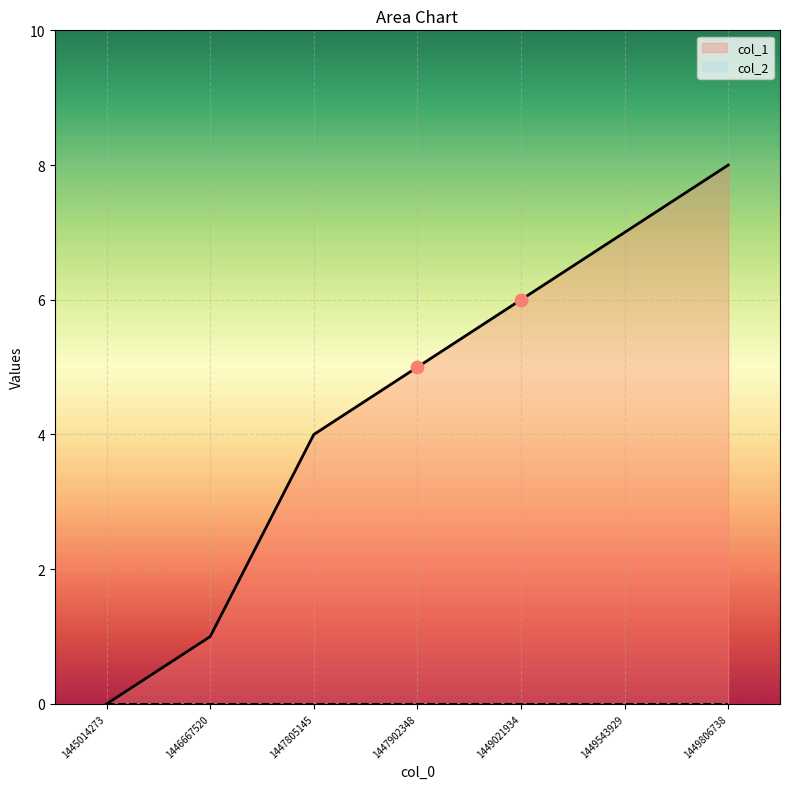

What is the change in value from 1445014273 to 1447902348?

+5